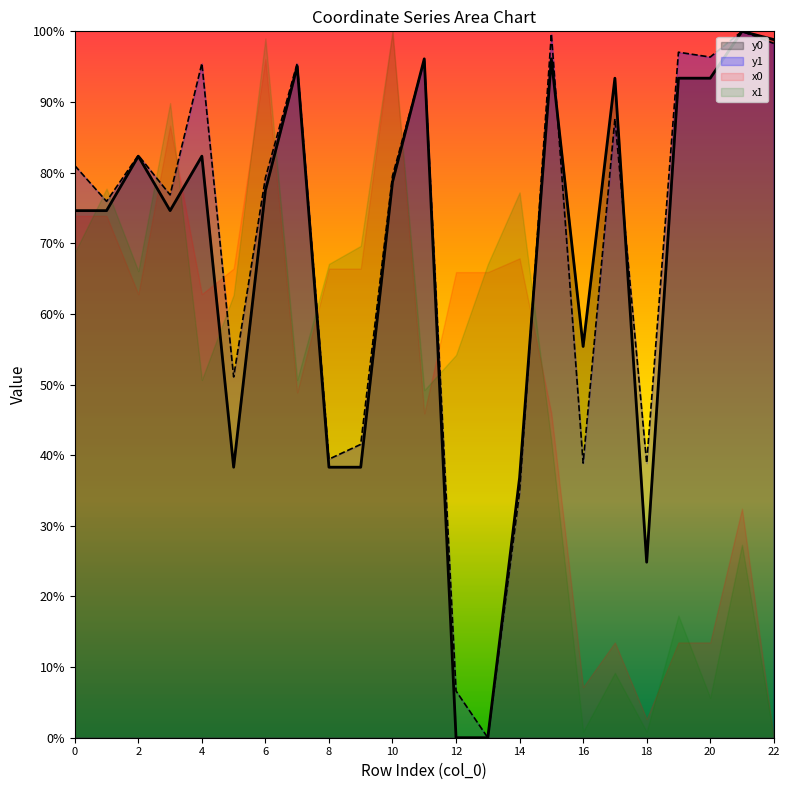

Which category has the highest value across all series?

21